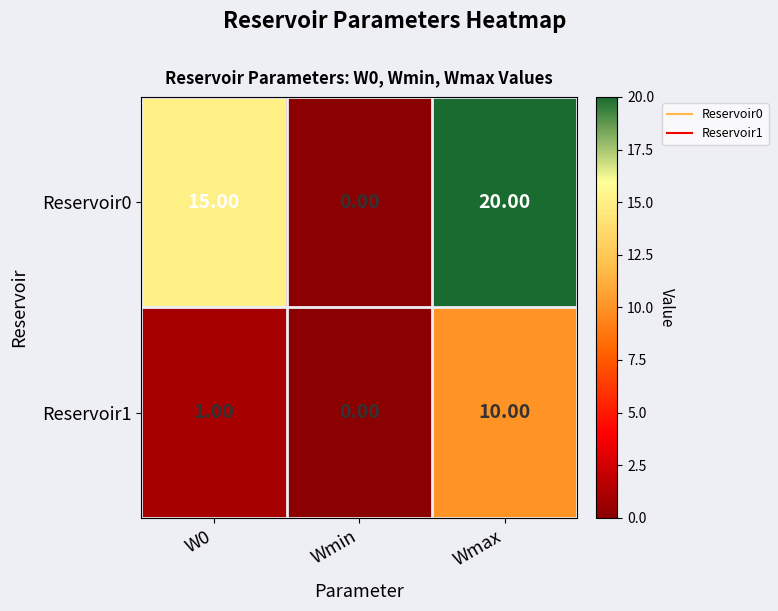

At which category does the chart reach its minimum across all series?

Wmin